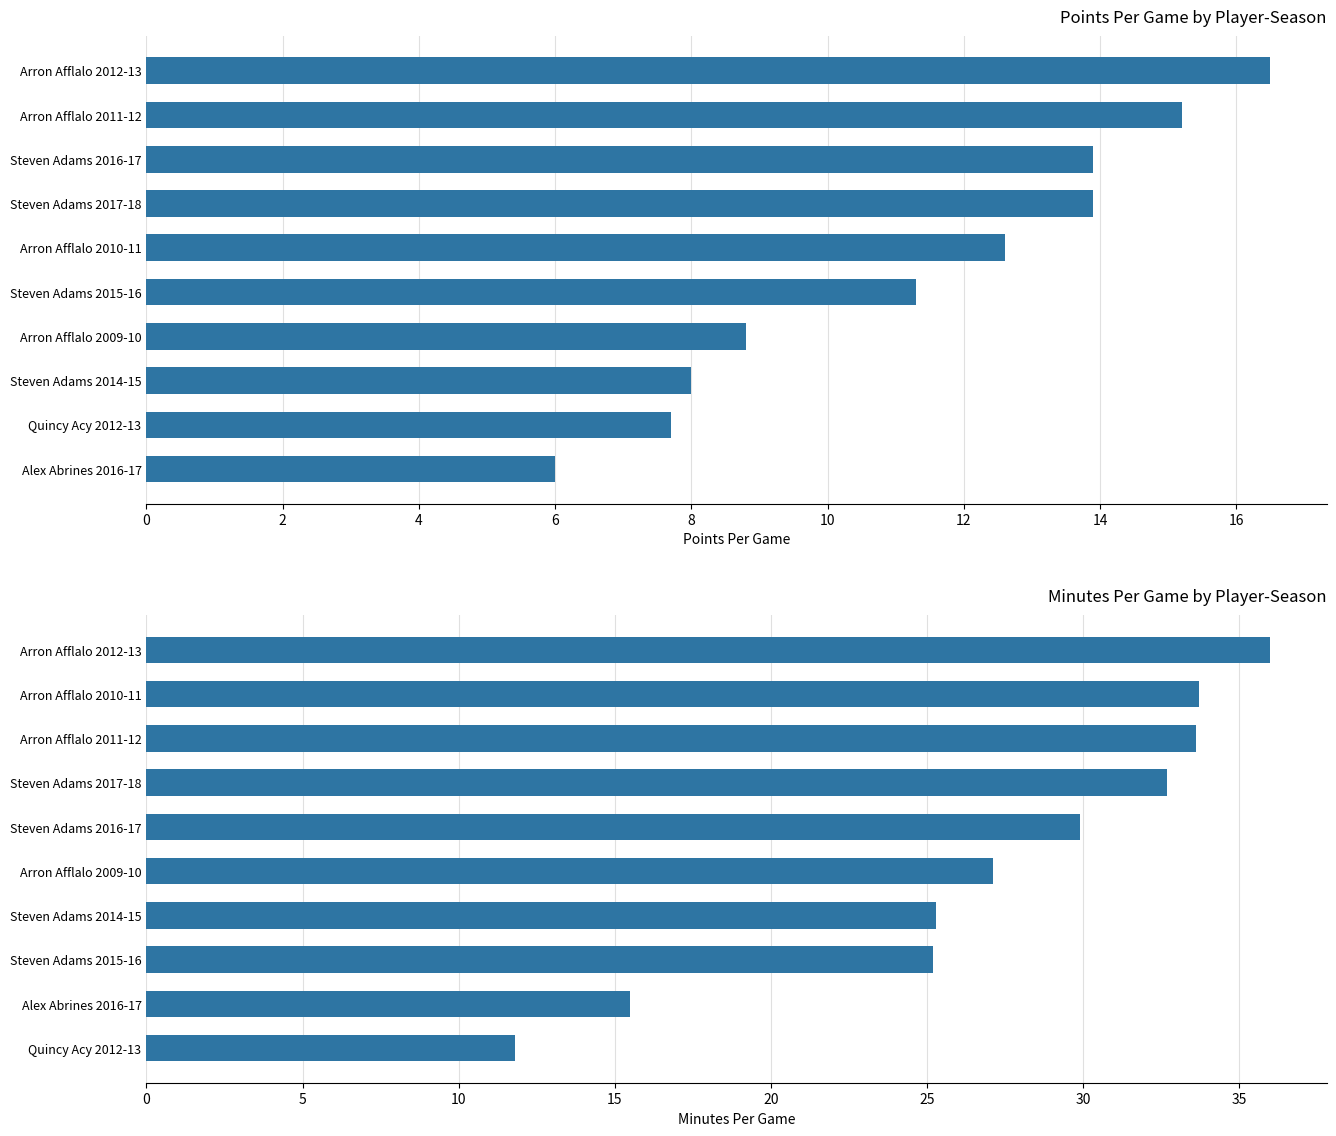

What is the difference between the highest and lowest values at 6?

16.5